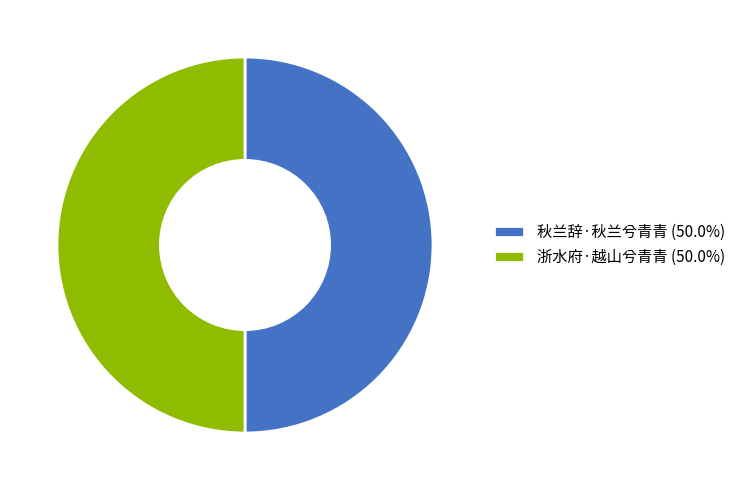

True or false: 秋兰辞·秋兰兮青青 accounts for 50% of the total.

True